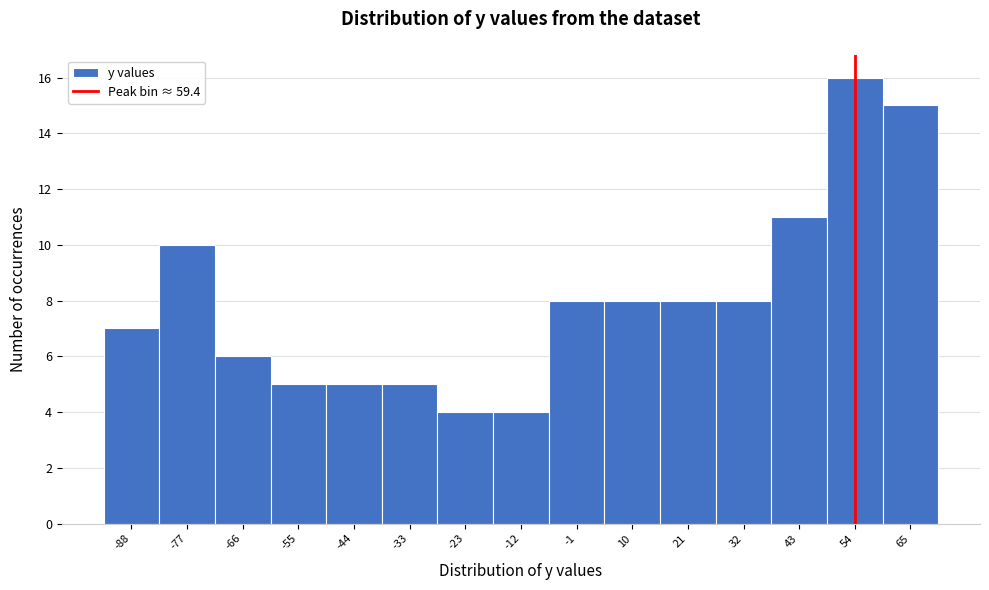

Reading left to right, extract all data points from this chart.

-88=7	-77=10	-66=6	-55=5	-44=5	-33=5	-23=4	-12=4	-1=8	10=8	21=8	32=8	43=11	54=16	65=15